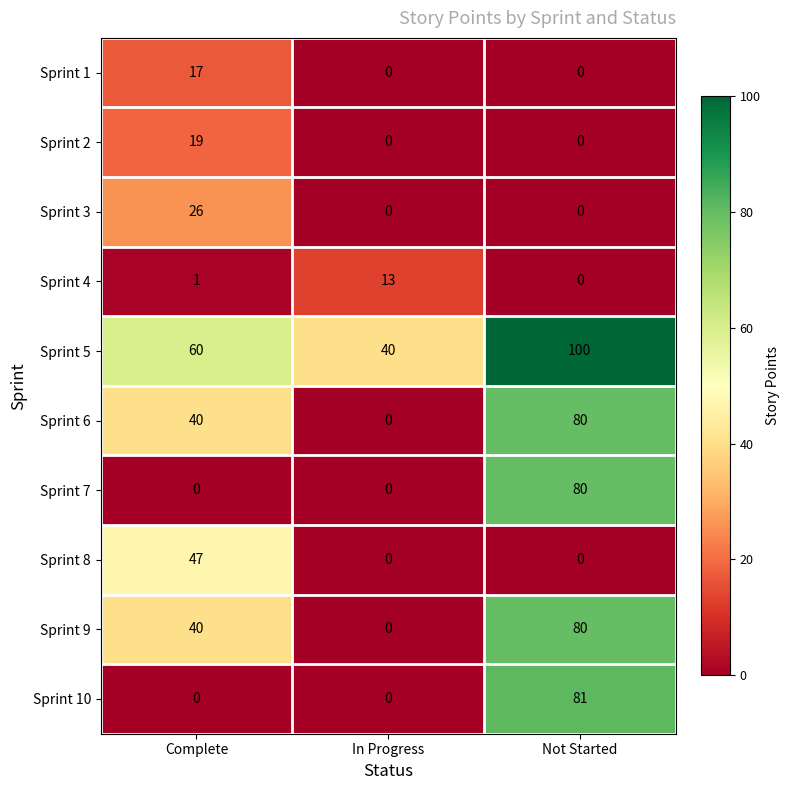

What is the spread (max minus min) of values at Not Started?

100